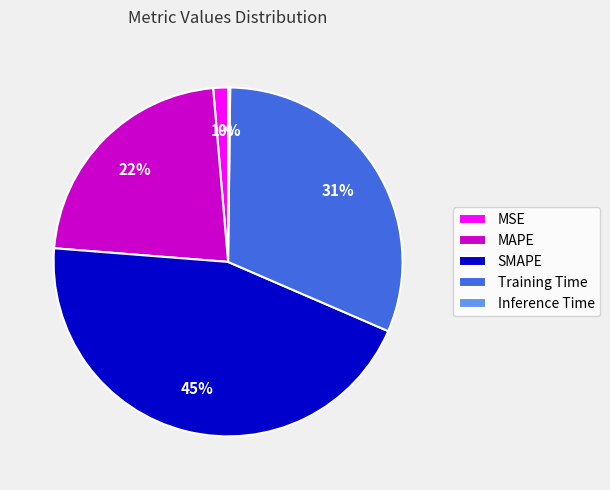

Is it true that MSE is 1% of the pie?

True